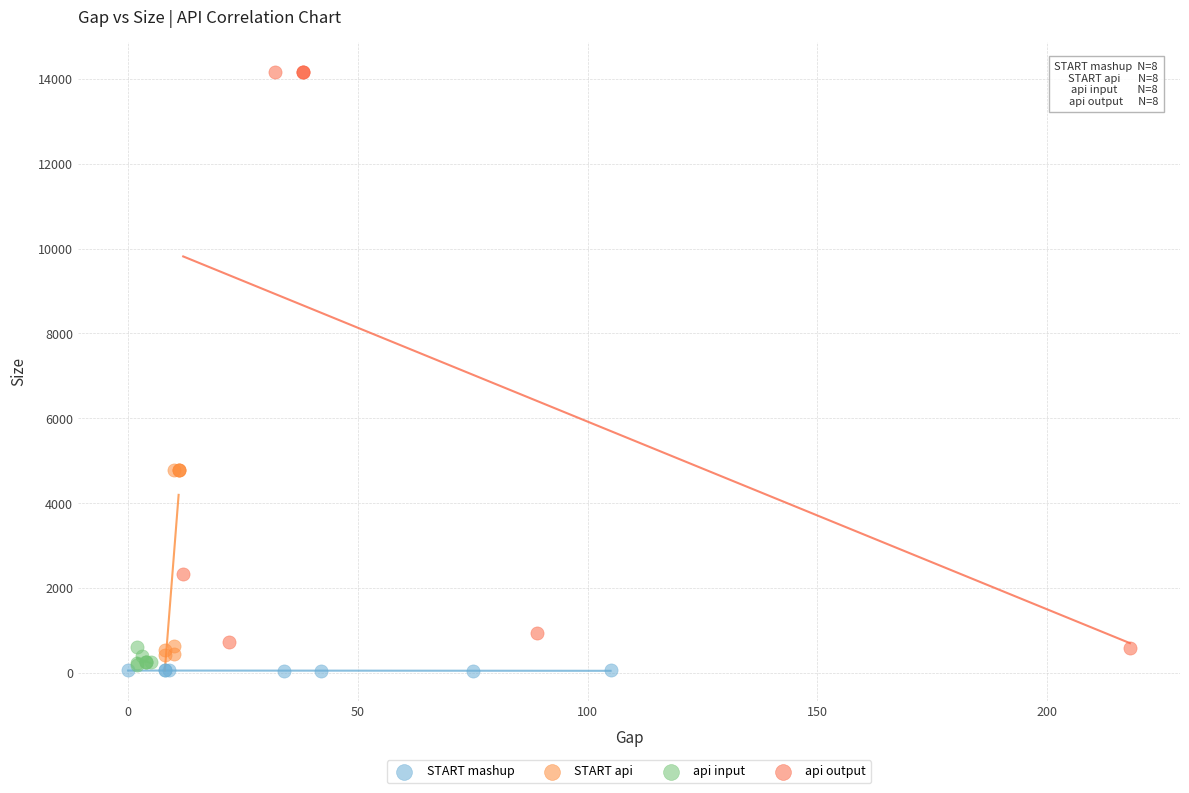

Which series contains the highest Y value?

api output